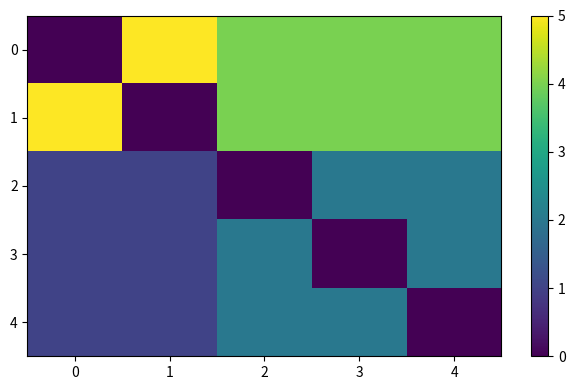

At how many categories does at least one series exceed 3?

5